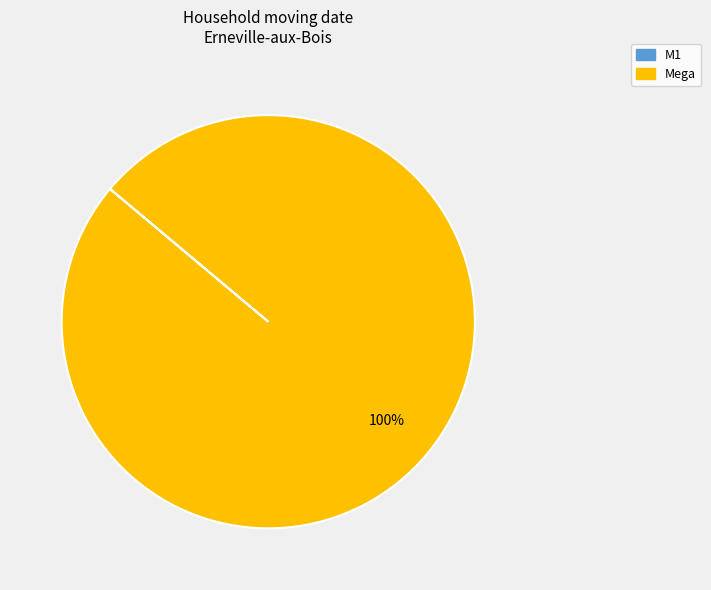

Which category has the biggest portion of the pie?

Mega